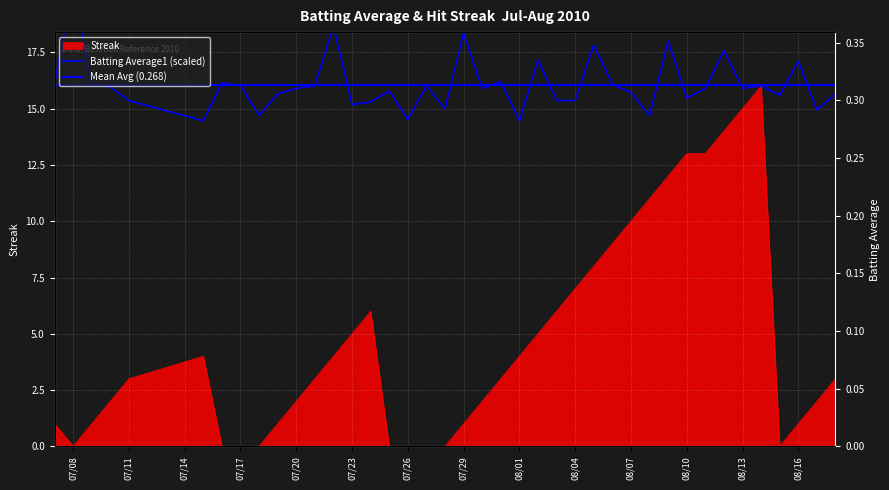

At which category is the sum across all series the highest?

2010-08-14